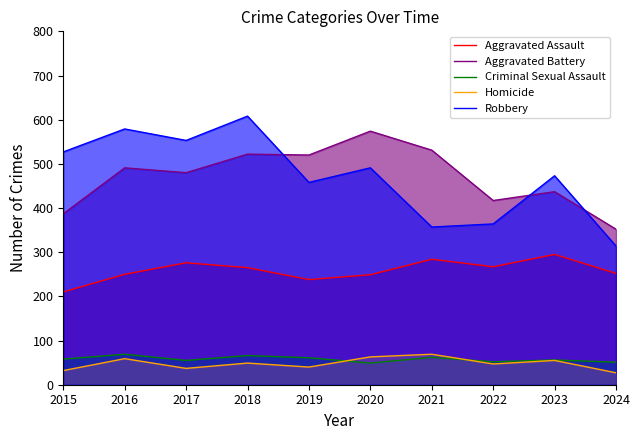

What is the value of the Aggravated Assault point at the 2nd from the left?

250